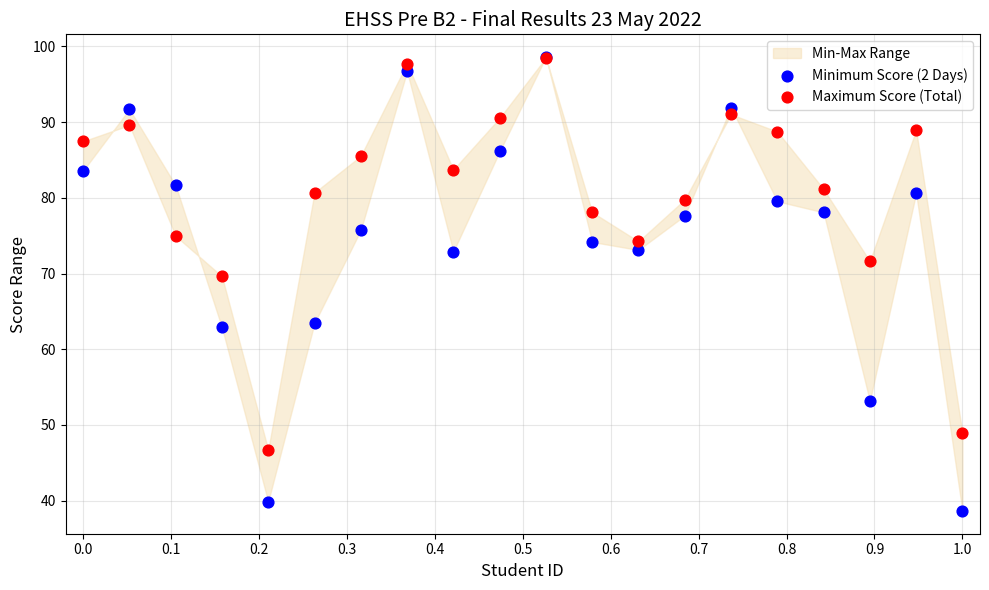

Across all series, what Y value is closest to 68?

69.6